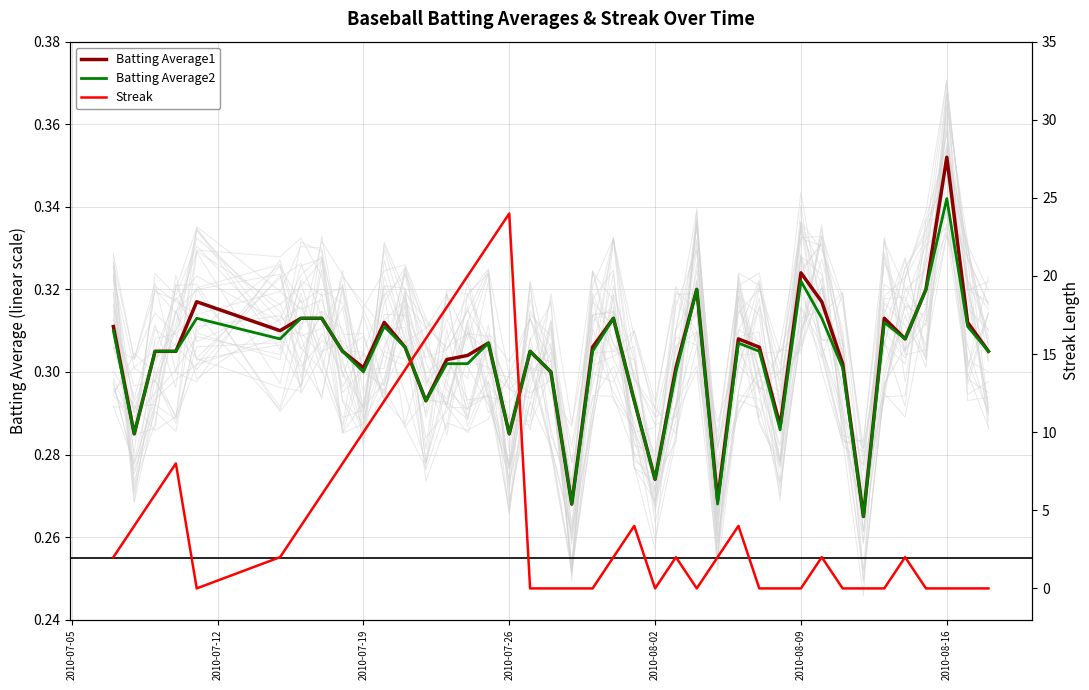

What is the label of the 7th point from the left?

2010-08-16